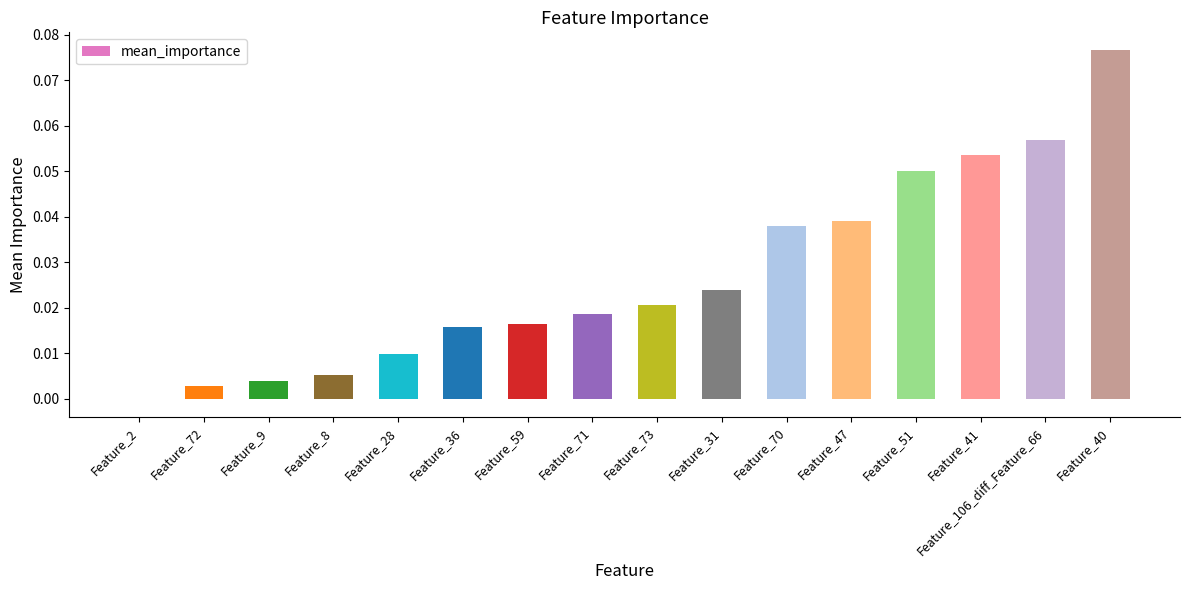

Where does the data first go above 0?

Feature_72